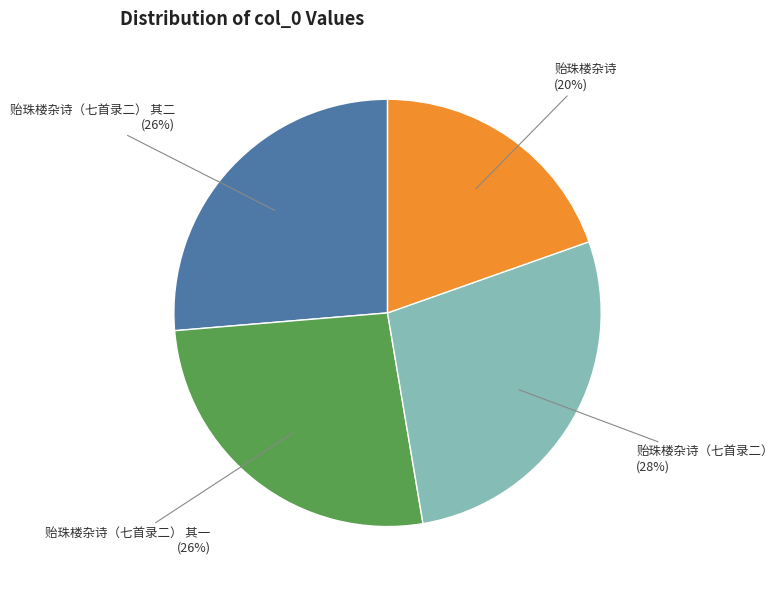

Does any single category account for the majority?

No